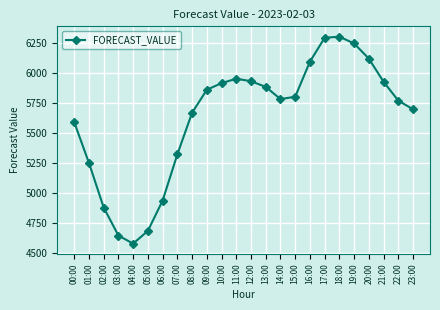

What position from the left is 09:00?

10